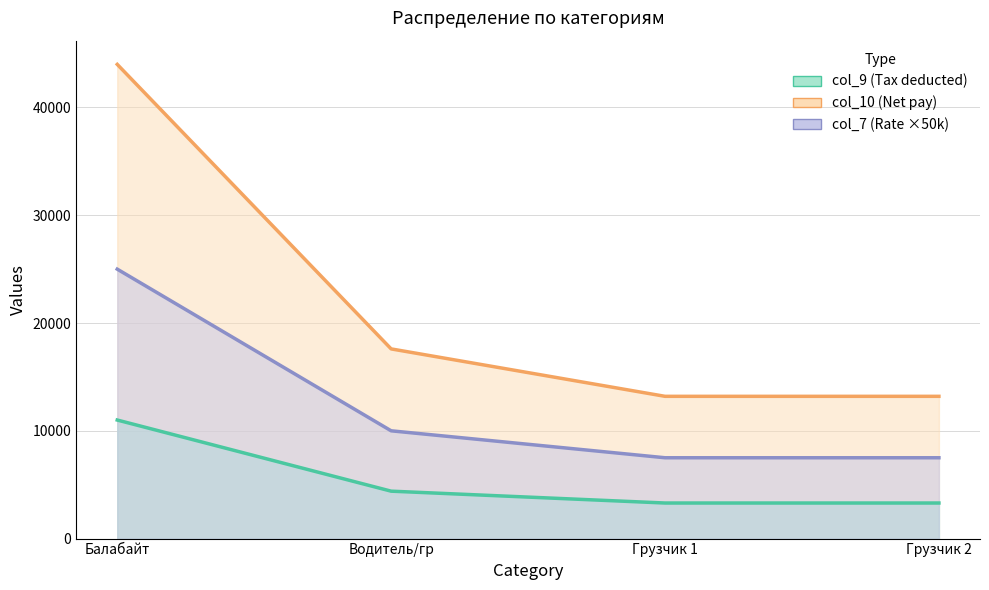

True or false: col_9 has a value of 17600 at Водитель/гр.

True